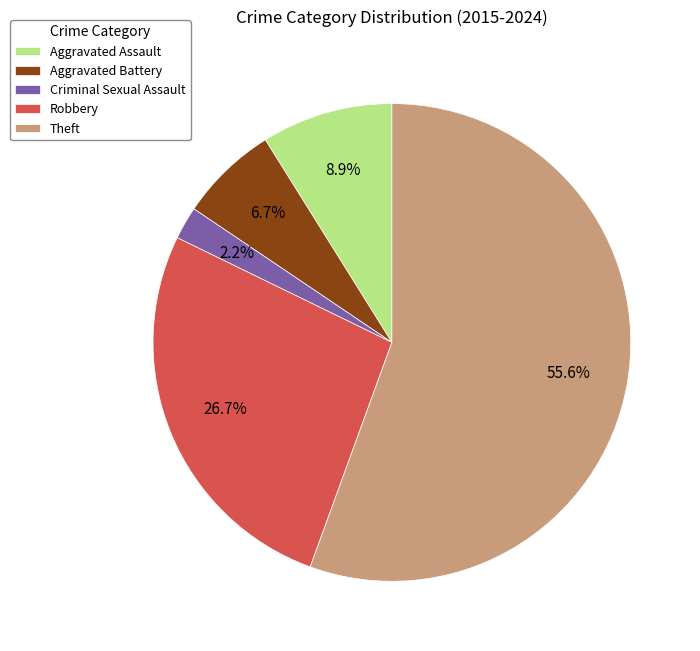

To the nearest percent, what portion does Aggravated Battery represent?

7%